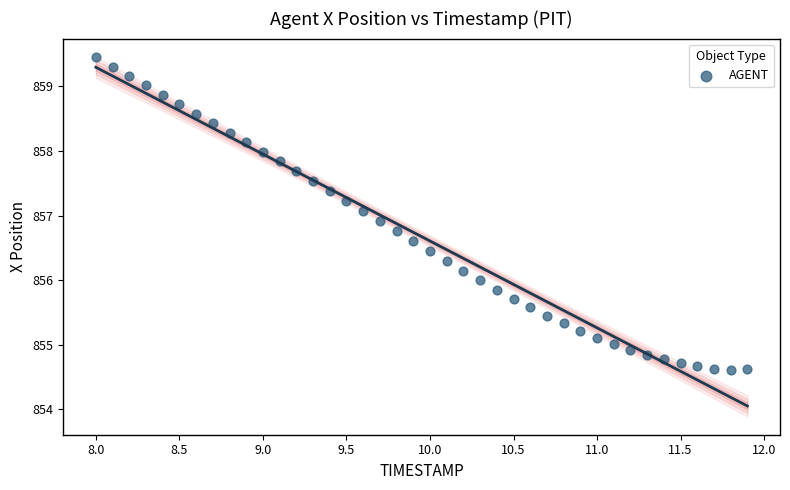

What is the range of Y values (max minus min)?

4.8